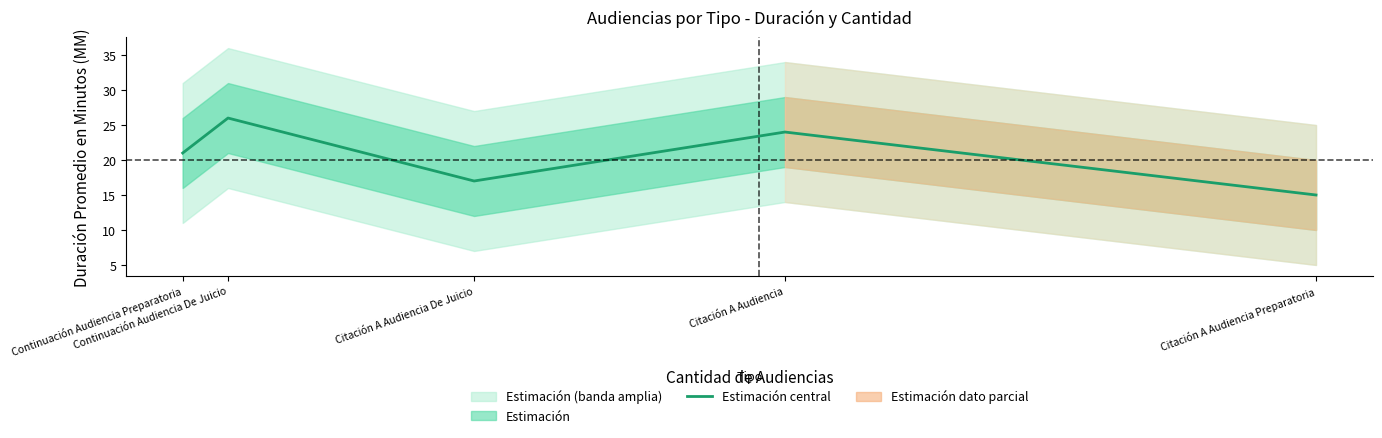

Rank the categories by value from highest to lowest.

Continuación Audiencia De Juicio, Citación A Audiencia, Continuación Audiencia Preparatoria, Citación A Audiencia De Juicio, Citación A Audiencia Preparatoria